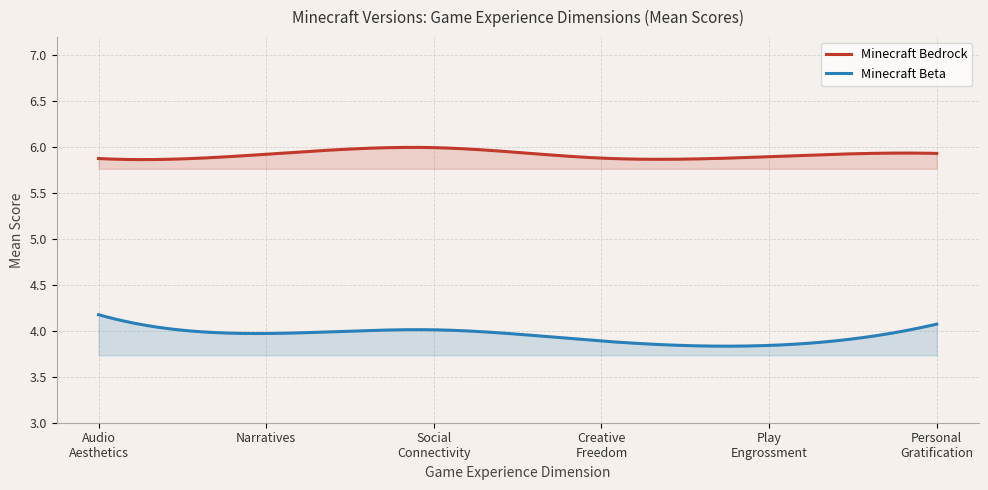

What is the difference between the maximum and minimum values in the Minecraft Beta series?

0.3